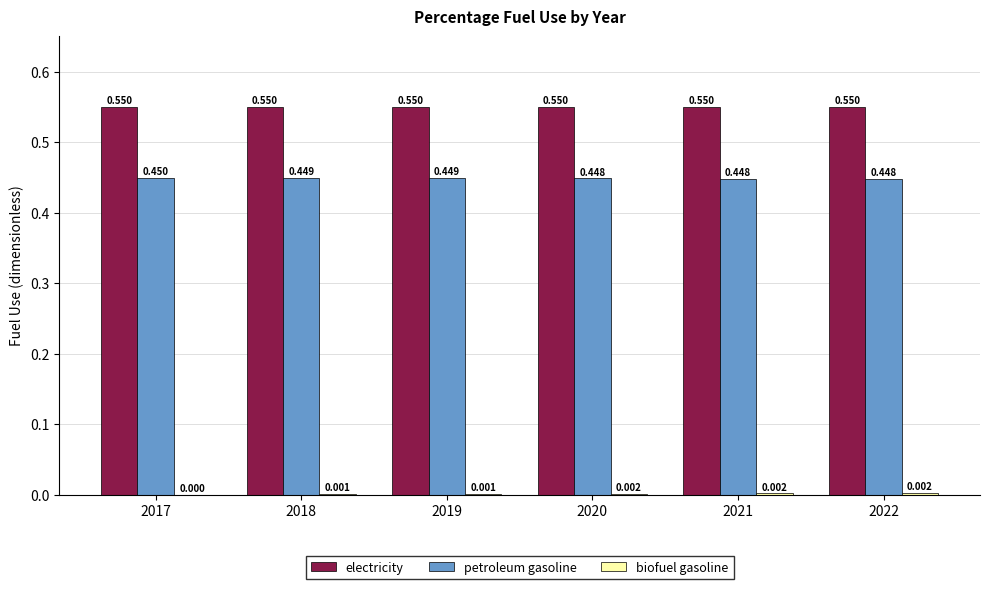

Which series has the largest total across all categories?

electricity